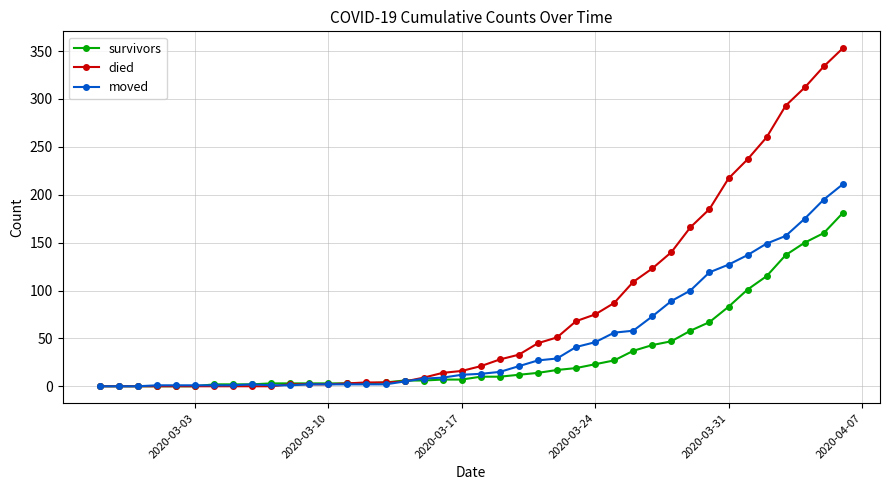

Rank the series by their maximum value, from highest to lowest.

died, moved, survivors